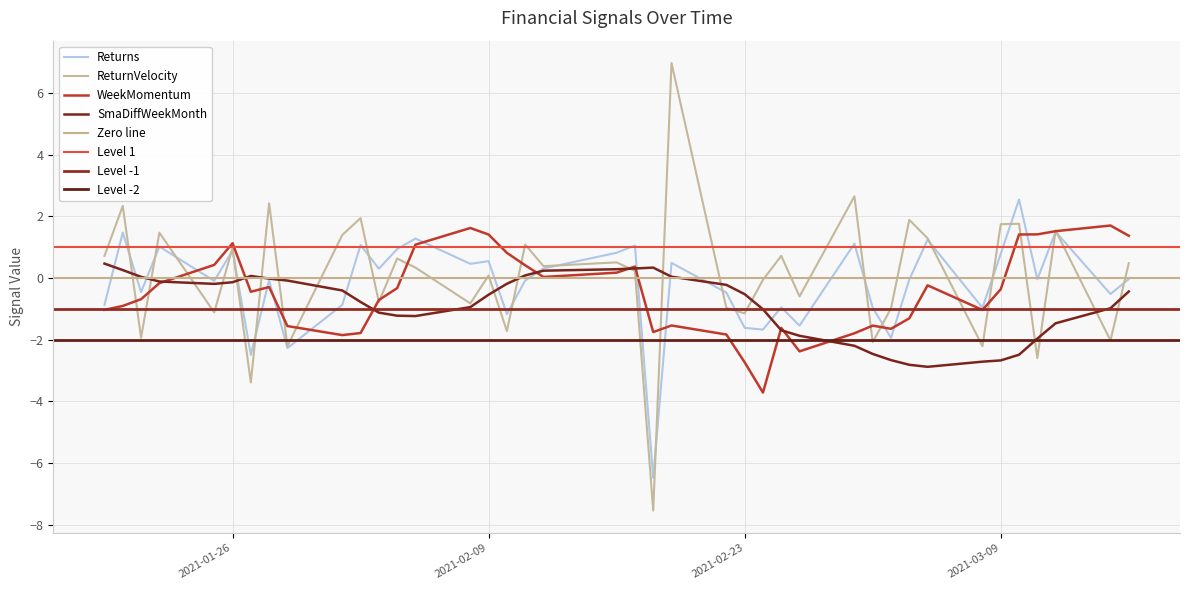

What is the maximum value shown in the chart?

7.0